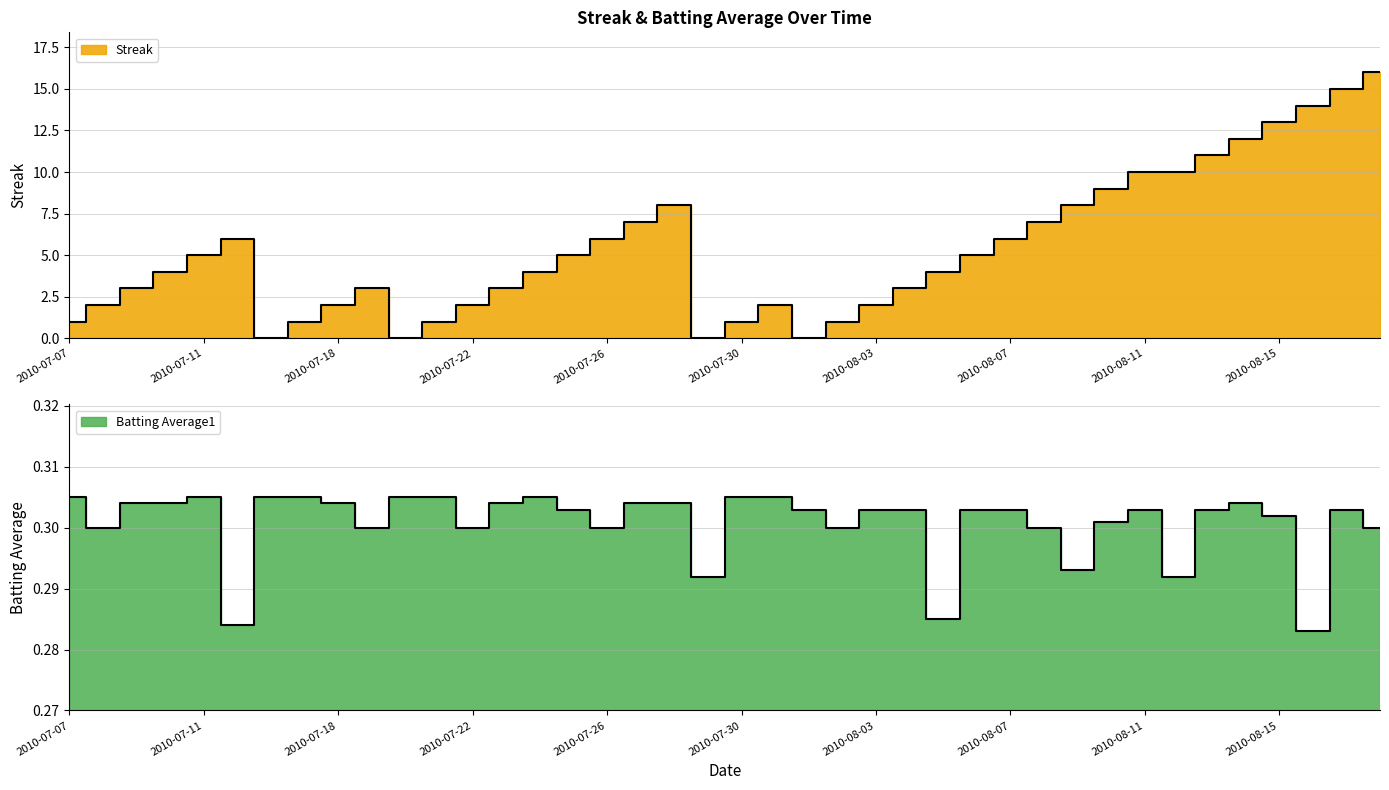

Rank the series at 2010-08-06 from lowest to highest value.

Batting Average1, Streak